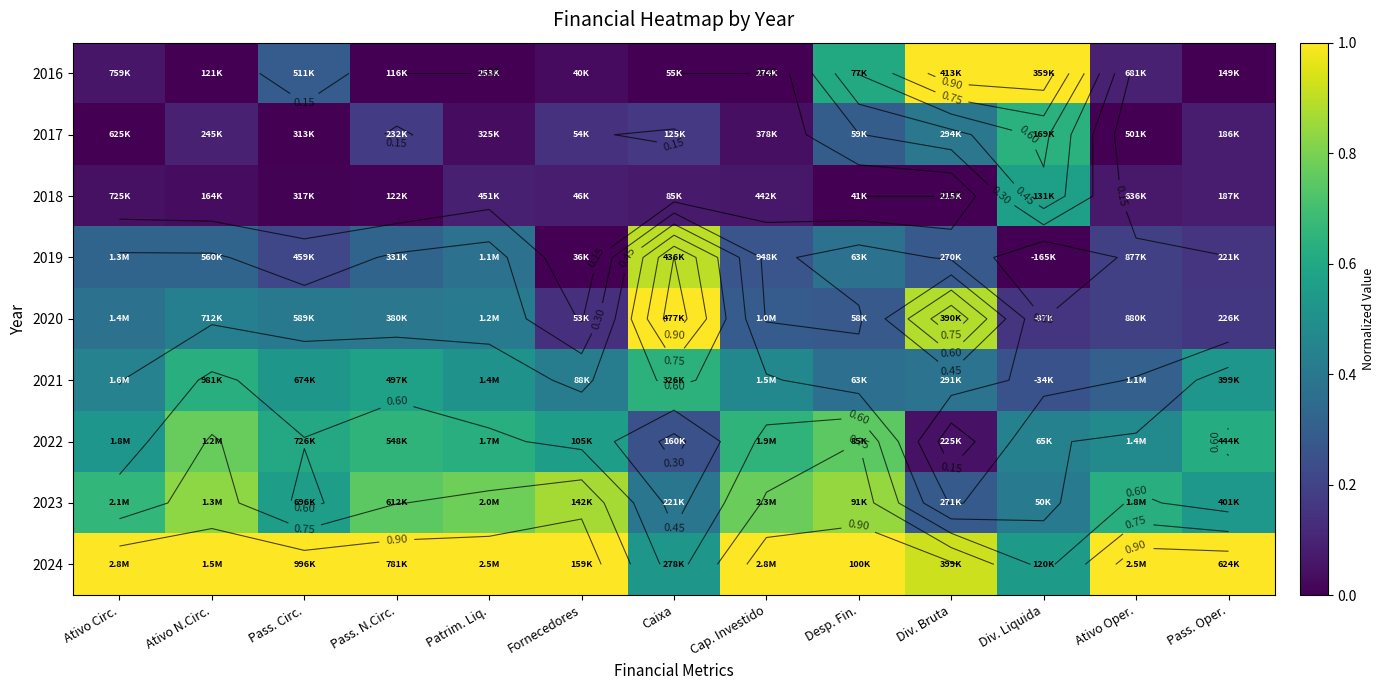

Count the number of categories in the chart.

13